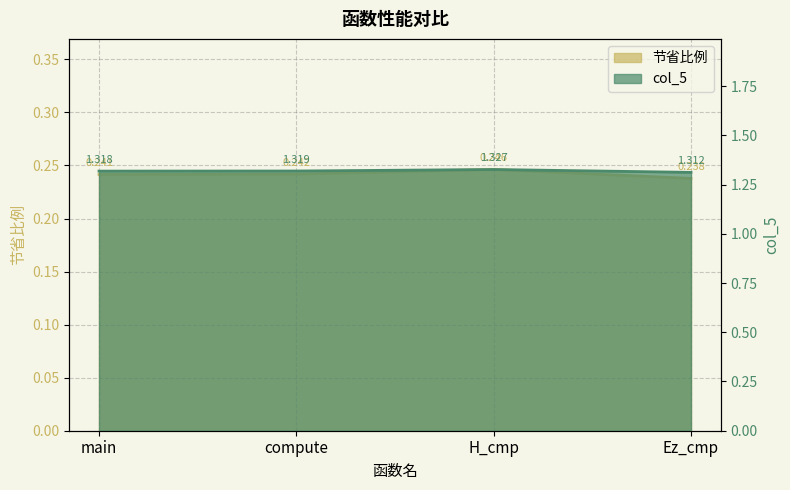

True or false: col_5 has a value of 1.3 at main.

True